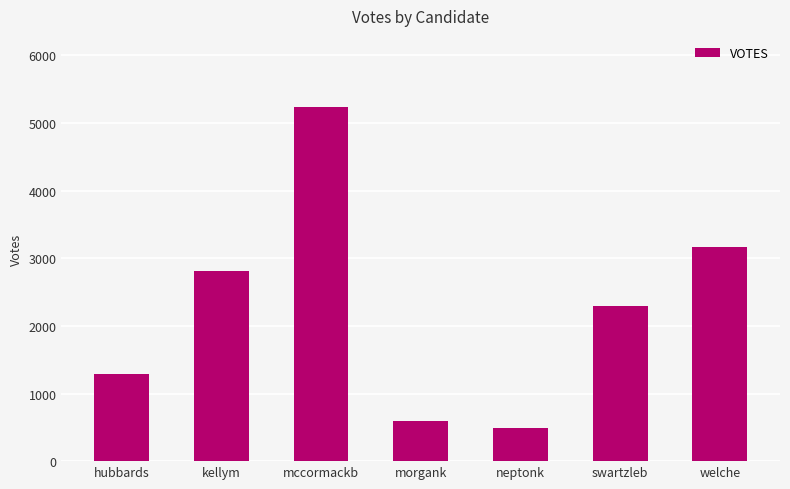

Reading right to left, extract all data points from this chart.

welche=3162	swartzleb=2294	neptonk=485	morgank=591	mccormackb=5241	kellym=2806	hubbards=1283